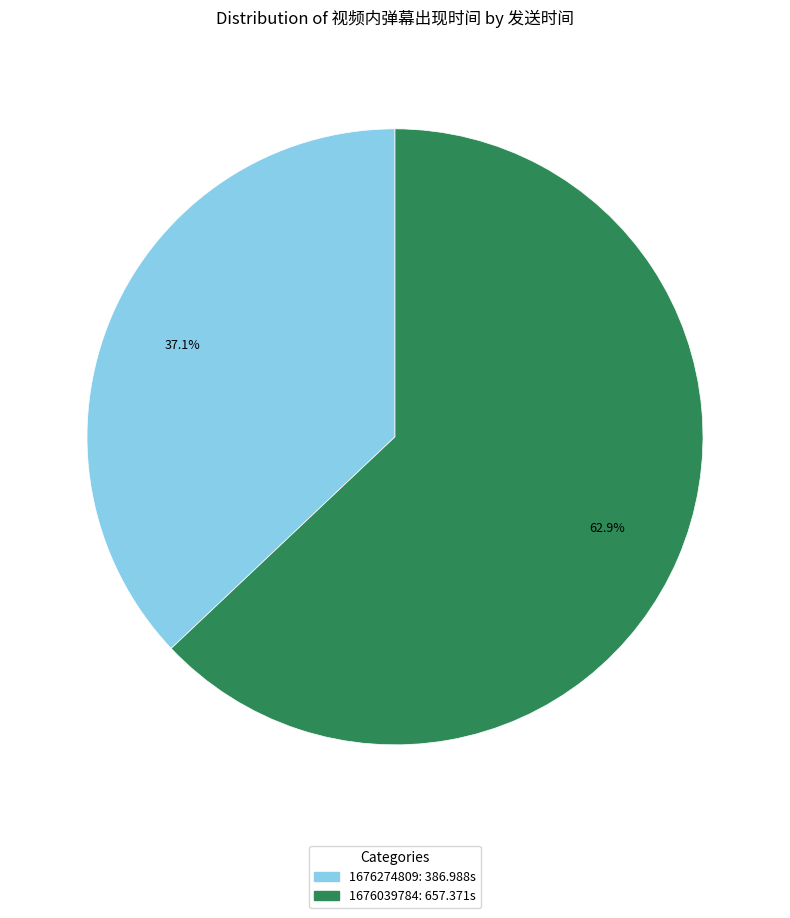

Which category has the smallest portion of the pie?

1676274809